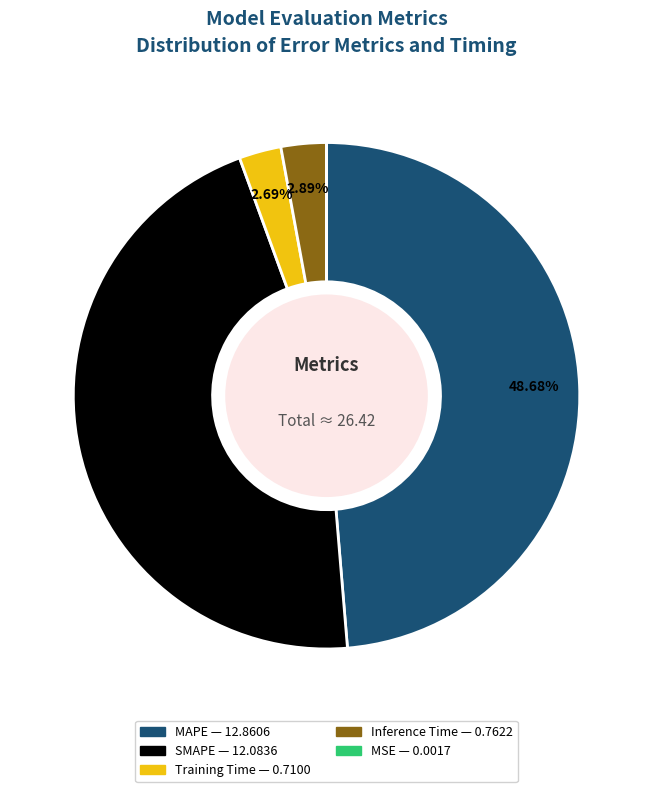

Which category has the biggest portion of the pie?

MAPE